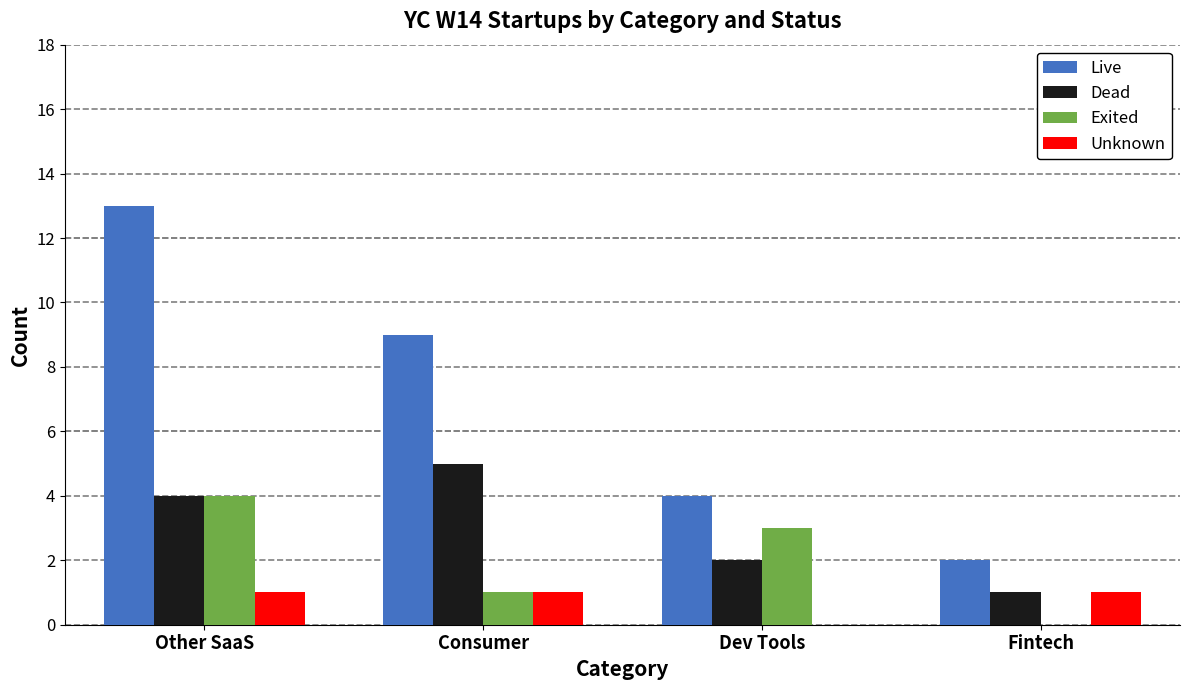

At which label does Live reach its peak?

Other SaaS